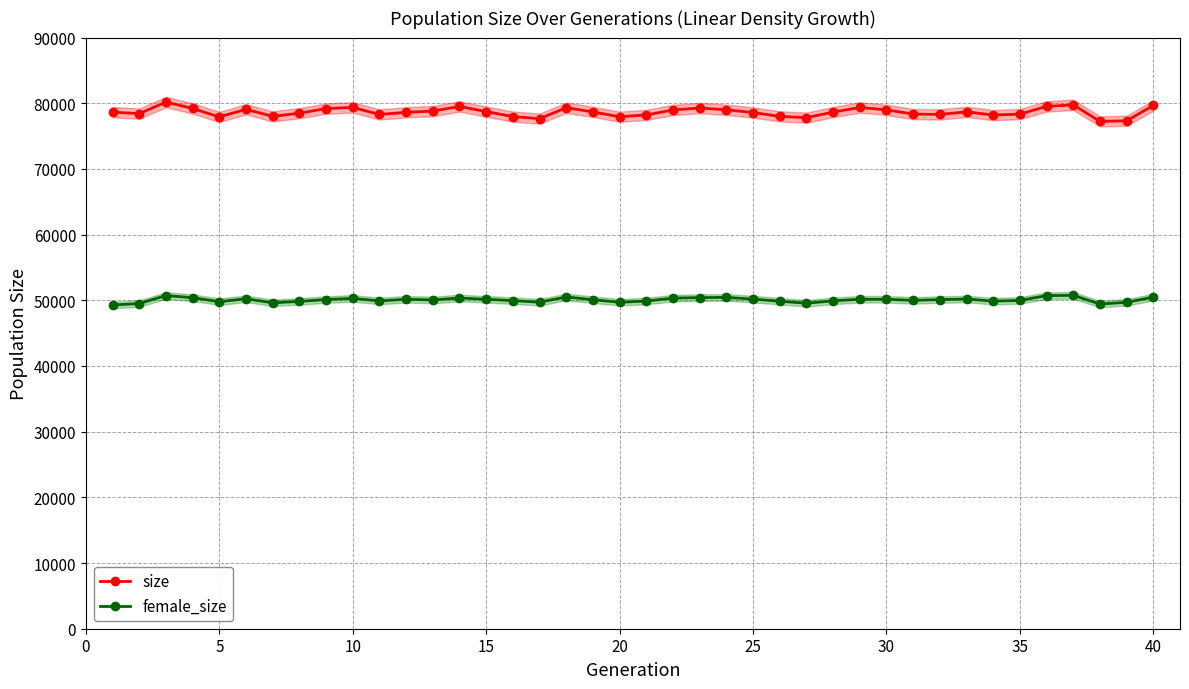

True or false: size and female_size cross at least once.

False